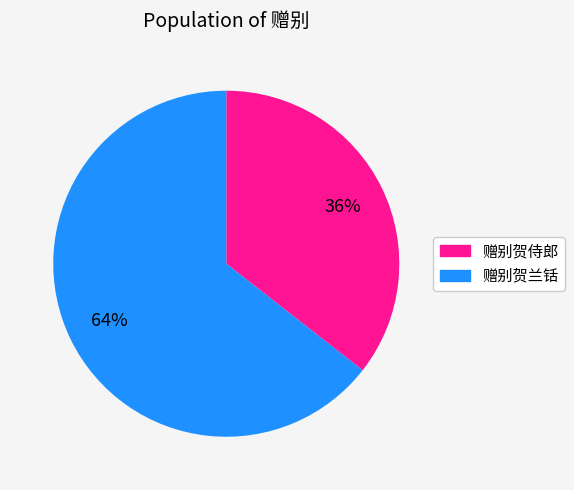

Is there any slice that represents more than half of the pie?

Yes